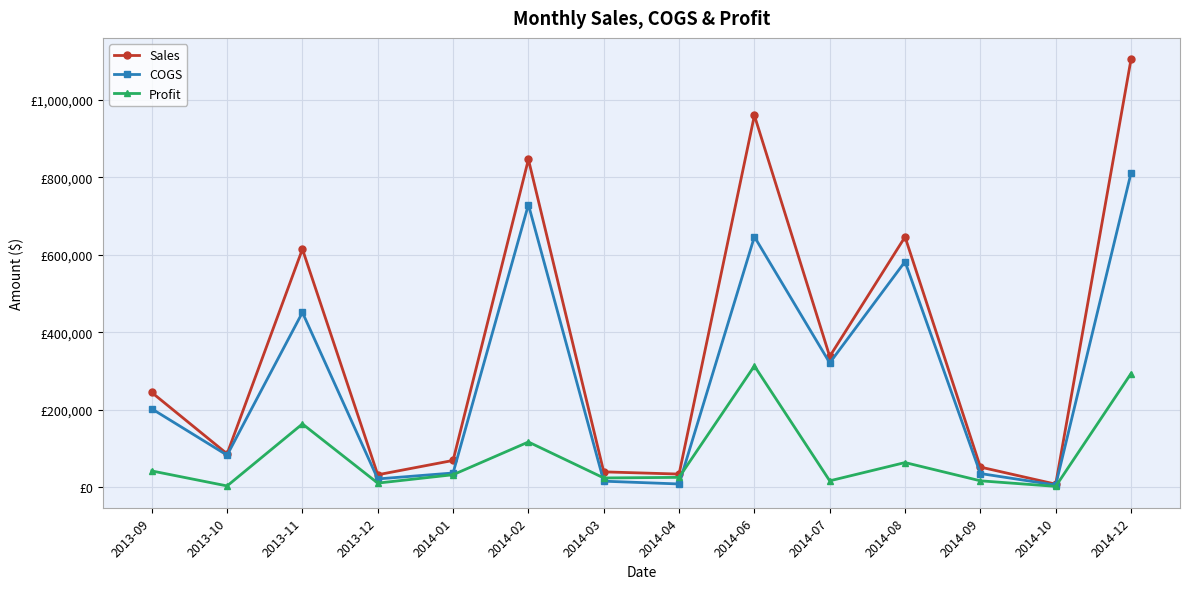

What are all the series names shown in the legend?

Sales, COGS, Profit